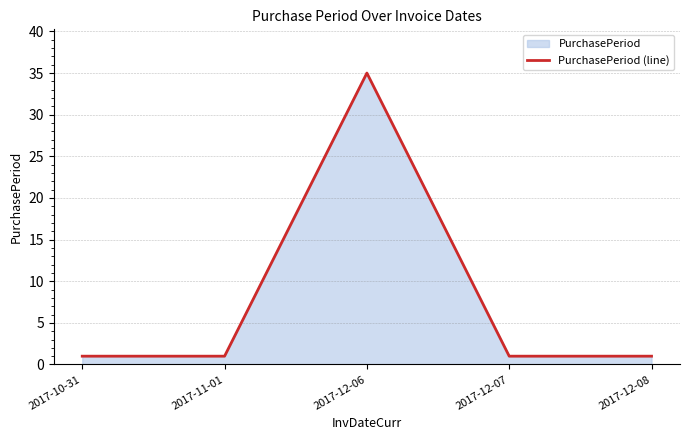

Rank the categories by value from highest to lowest.

2017-12-06, 2017-10-31, 2017-11-01, 2017-12-07, 2017-12-08